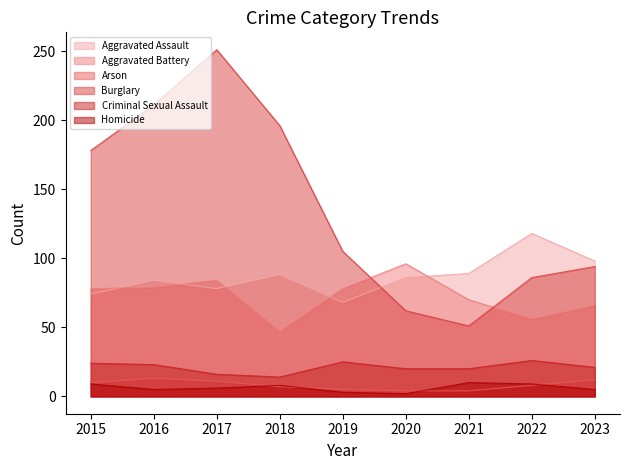

Between 2018 and 2020, which series saw the biggest shift?

Burglary